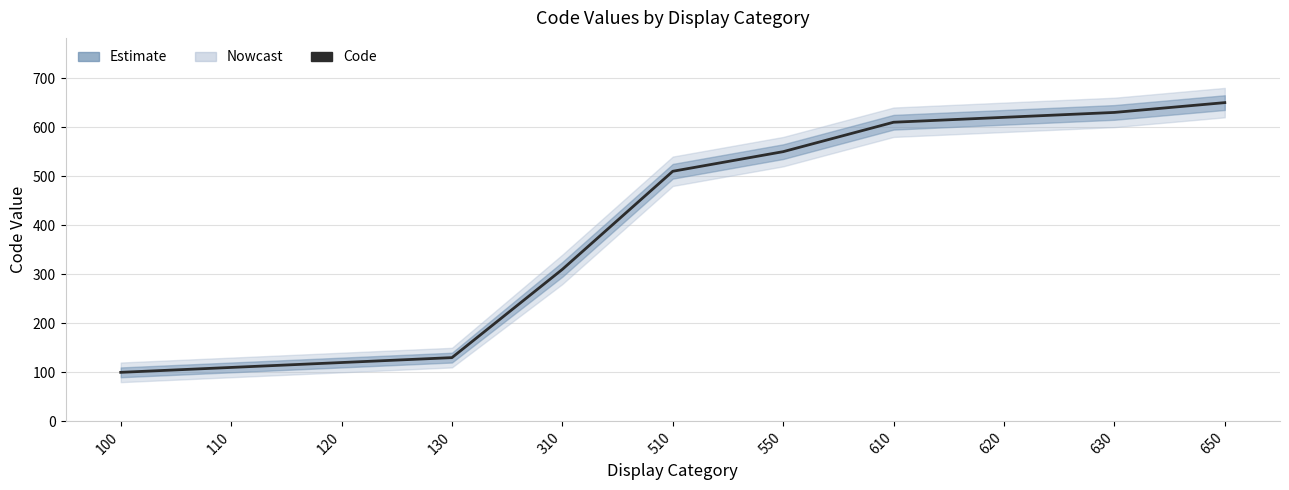

What is the change in value from 120 to 610?

+490